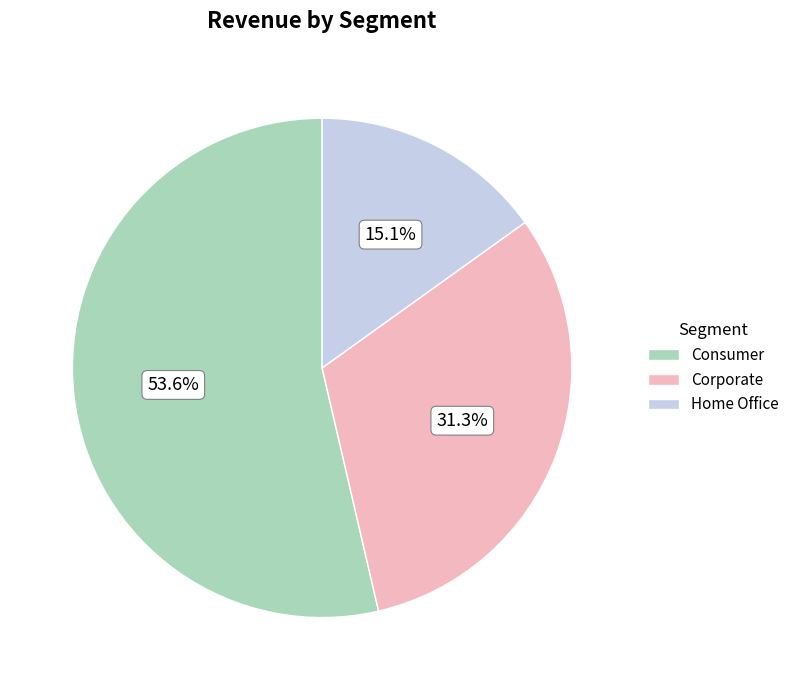

To the nearest percent, what is the combined percentage of Home Office and Consumer?

69%